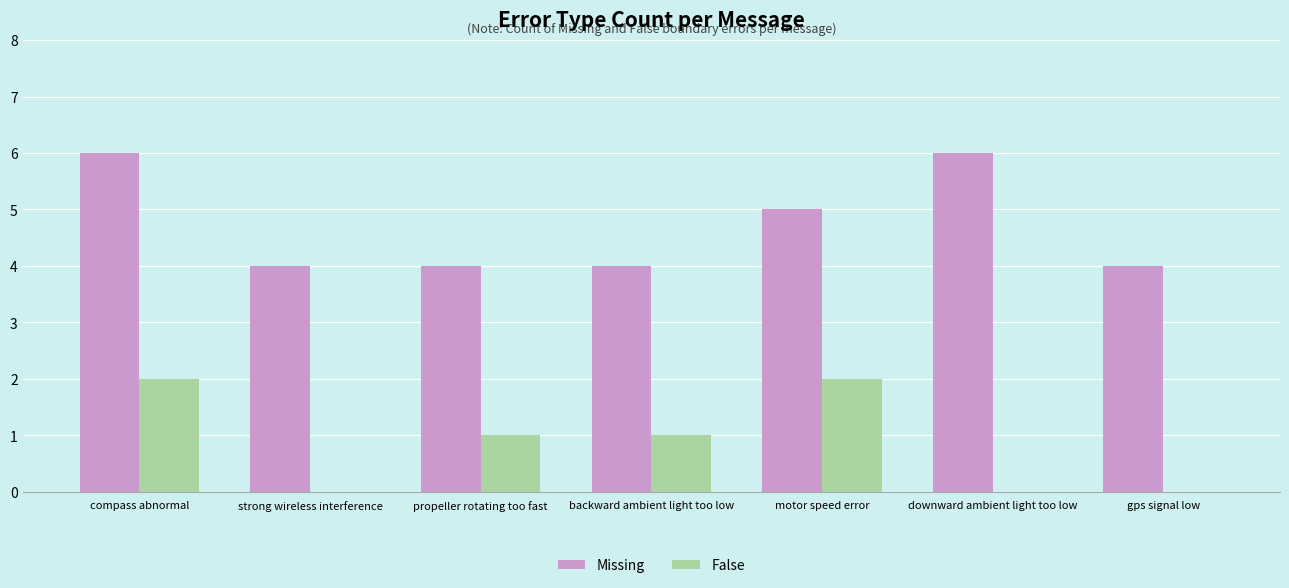

How many groups of bars are there?

7